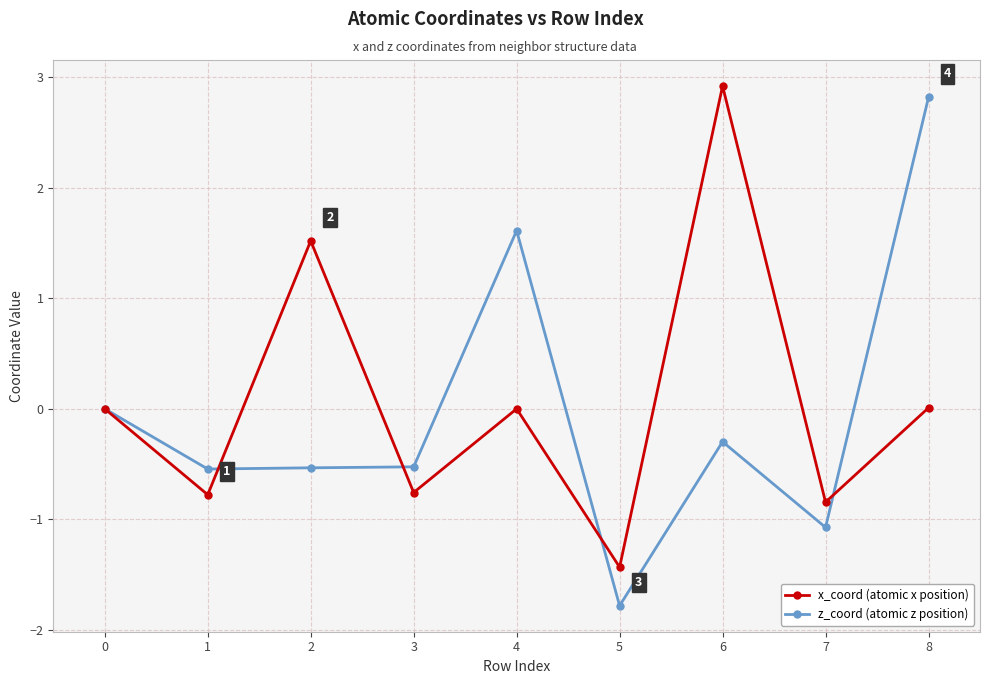

True or false: z_coord (atomic z position) has a value of -0.5 at 3.

True